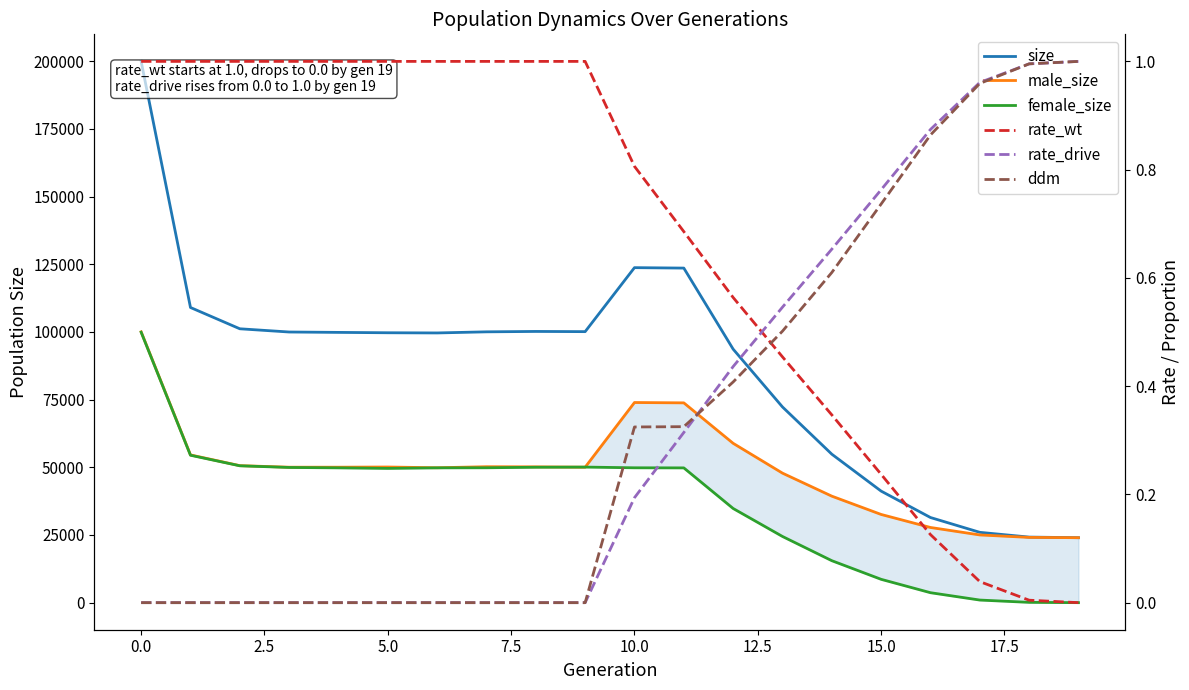

What is the maximum value for size?

199960